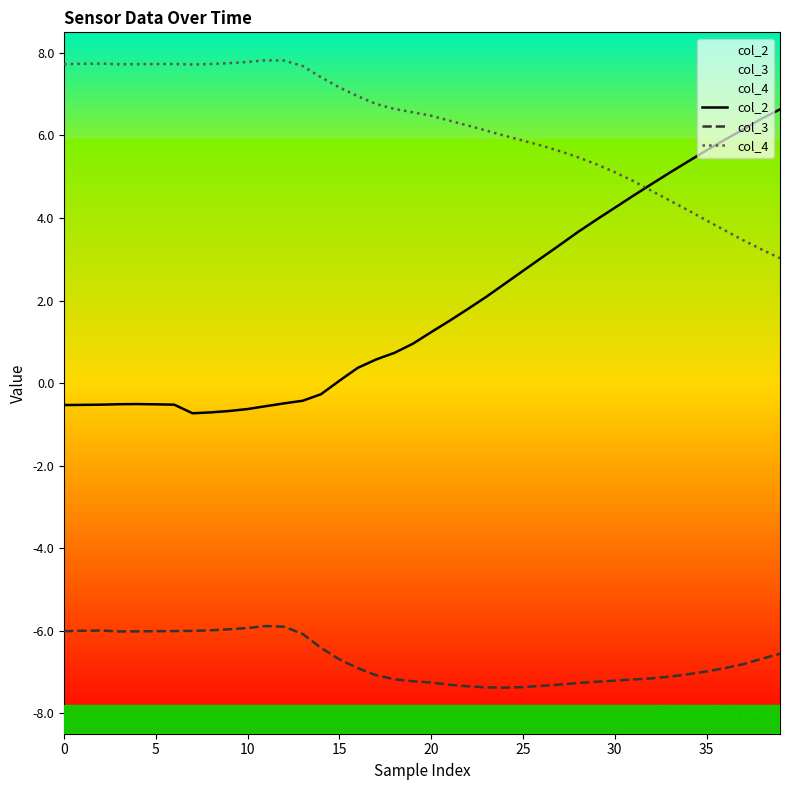

Which series has the largest total across all categories?

col_4